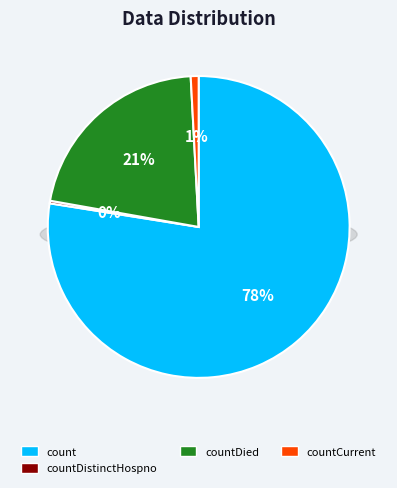

True or false: countDied accounts for 21% of the total.

True